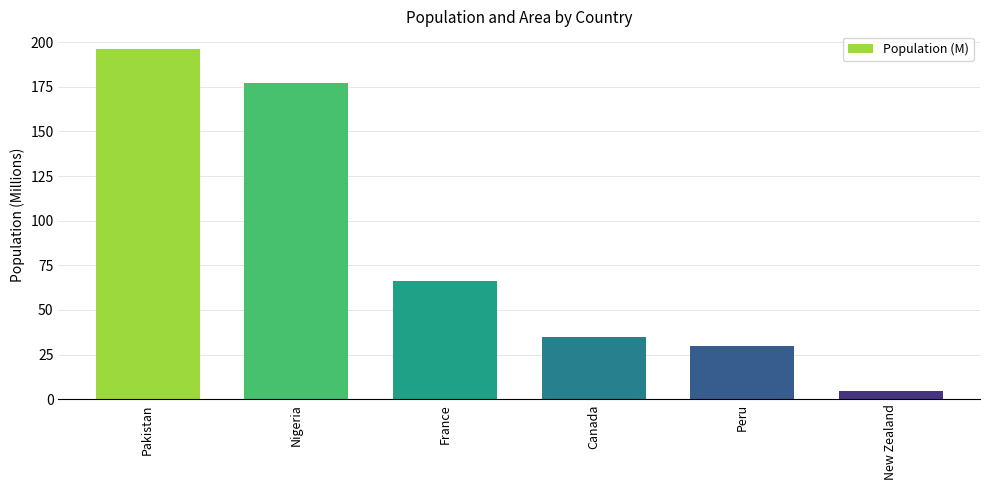

Is it true that the value at Nigeria is 285.8?

False